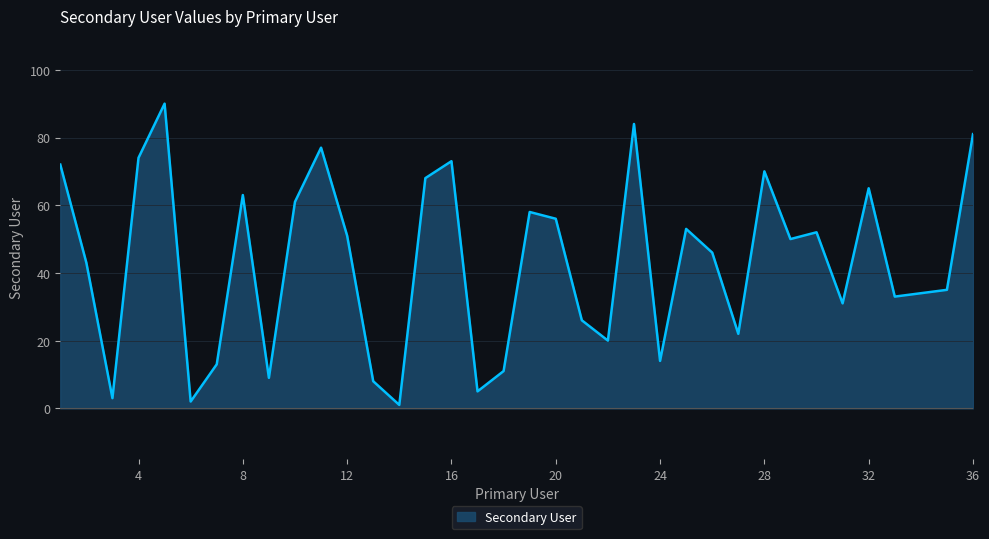

What is the difference between the maximum and minimum values?

89